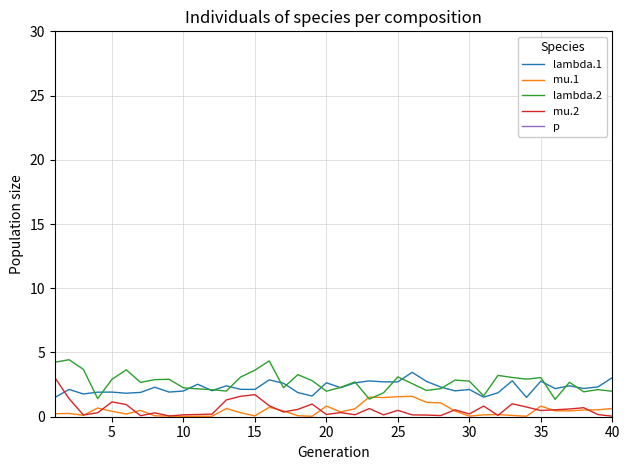

What are all the series names shown in the legend?

lambda.1, mu.1, lambda.2, mu.2, p